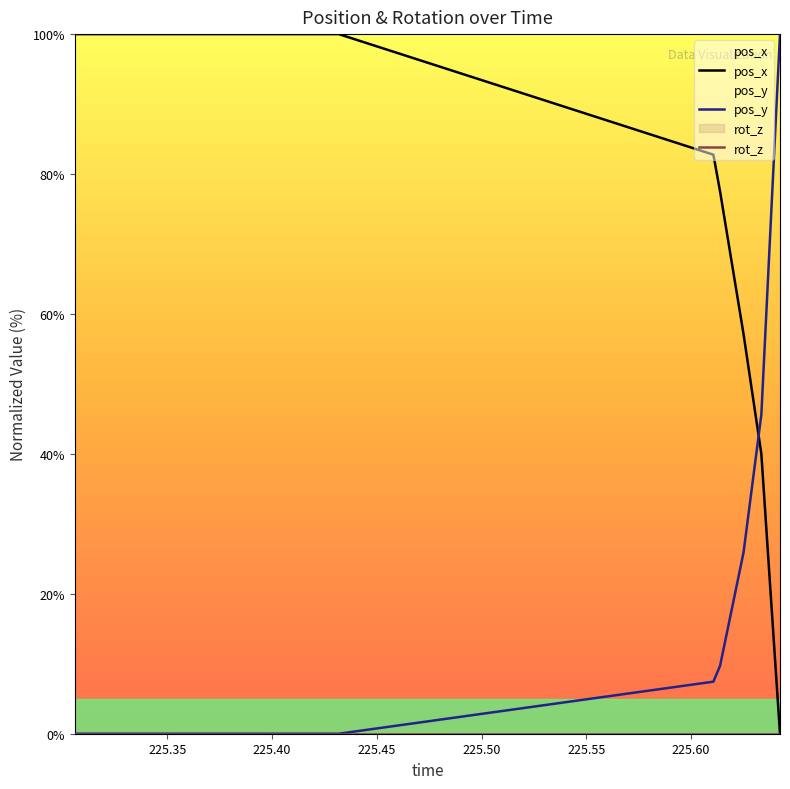

How many intersections are there between pos_y and pos_x?

1